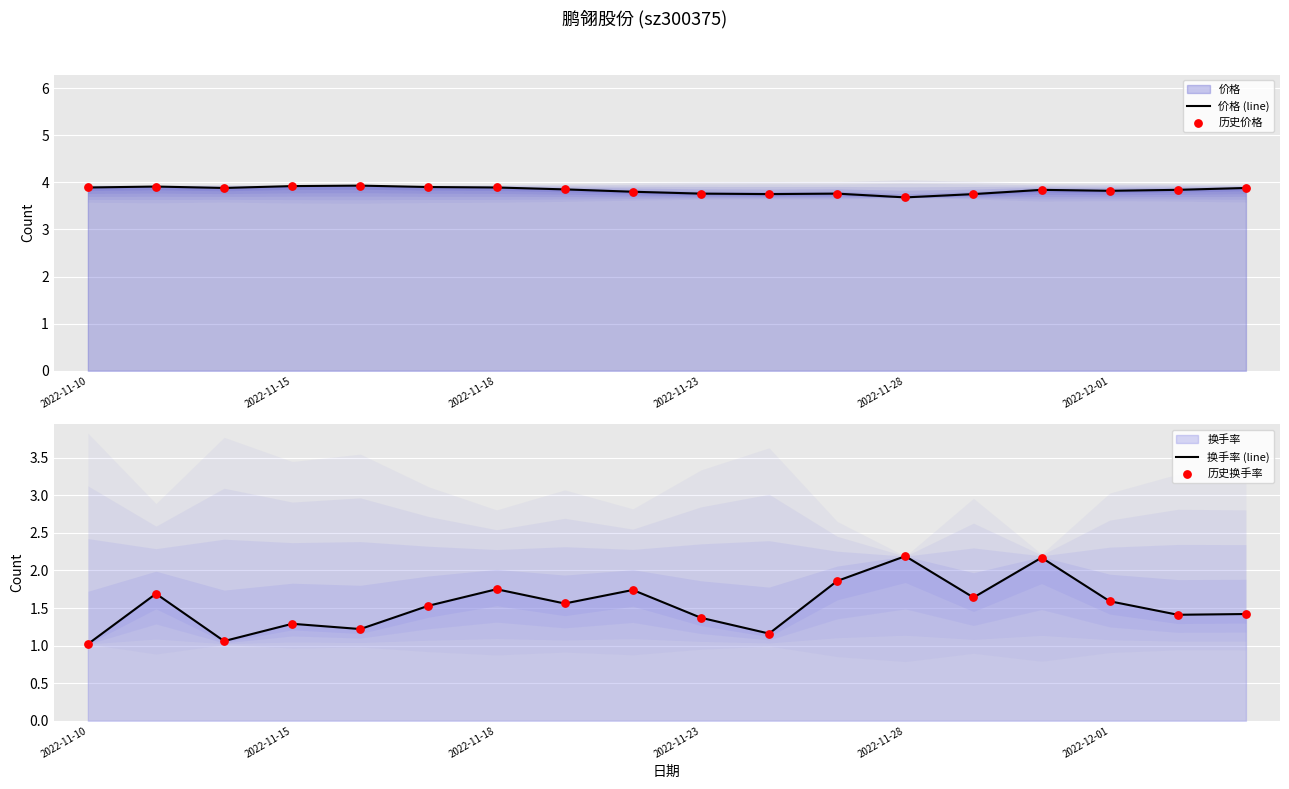

Which series has the widest spread of Y values?

换手率 (line)